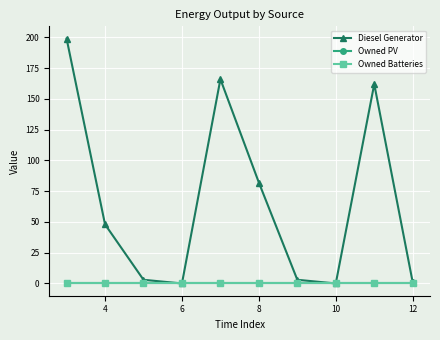

What is the label of the 9th point from the right?

4